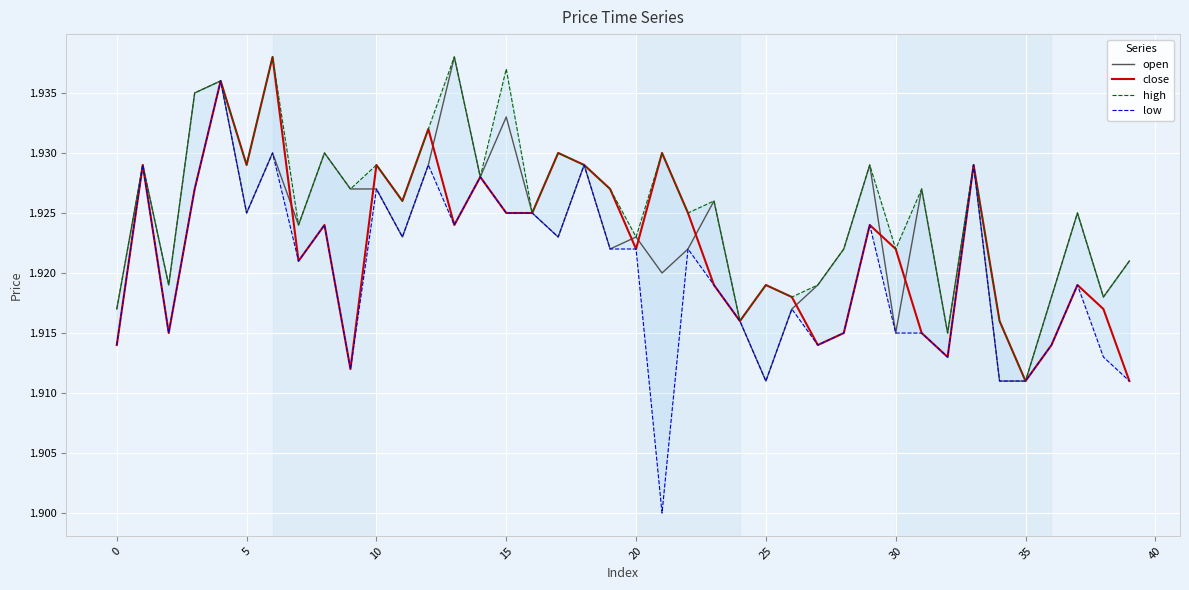

True or false: open and high intersect in this chart.

False